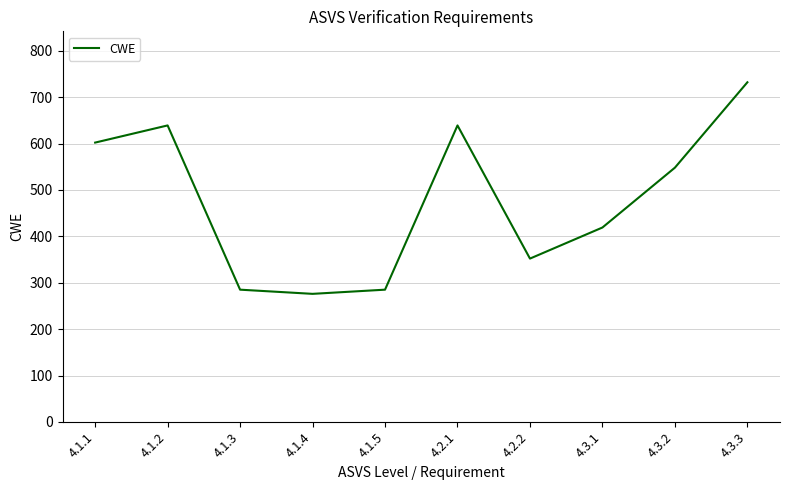

At which category does the chart reach its minimum across all series?

4.1.4